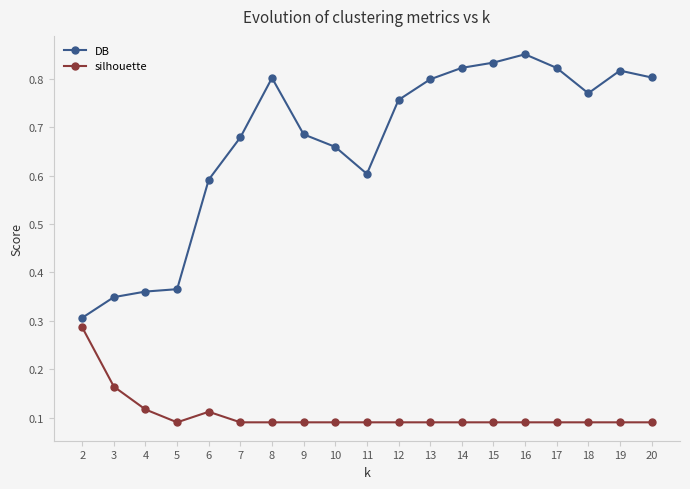

Rank the series by their maximum value, from highest to lowest.

DB, silhouette